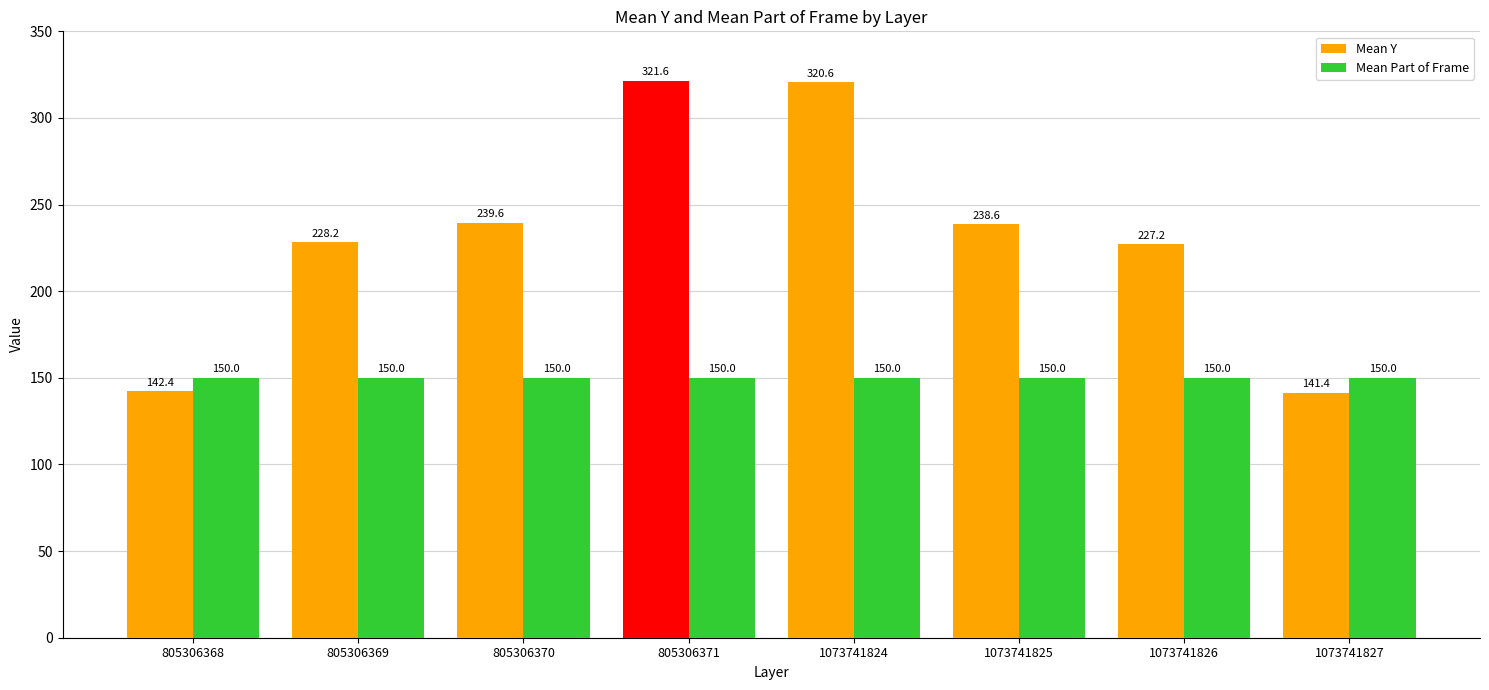

At which category is the sum across all series the highest?

805306371